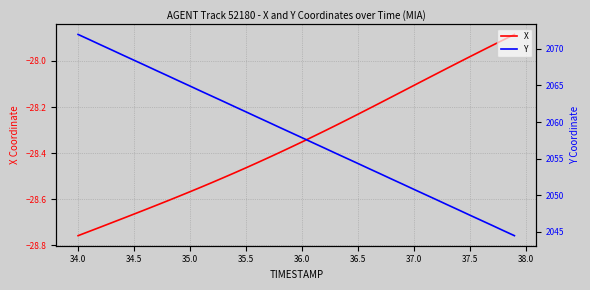

How many lines are shown in the chart?

2